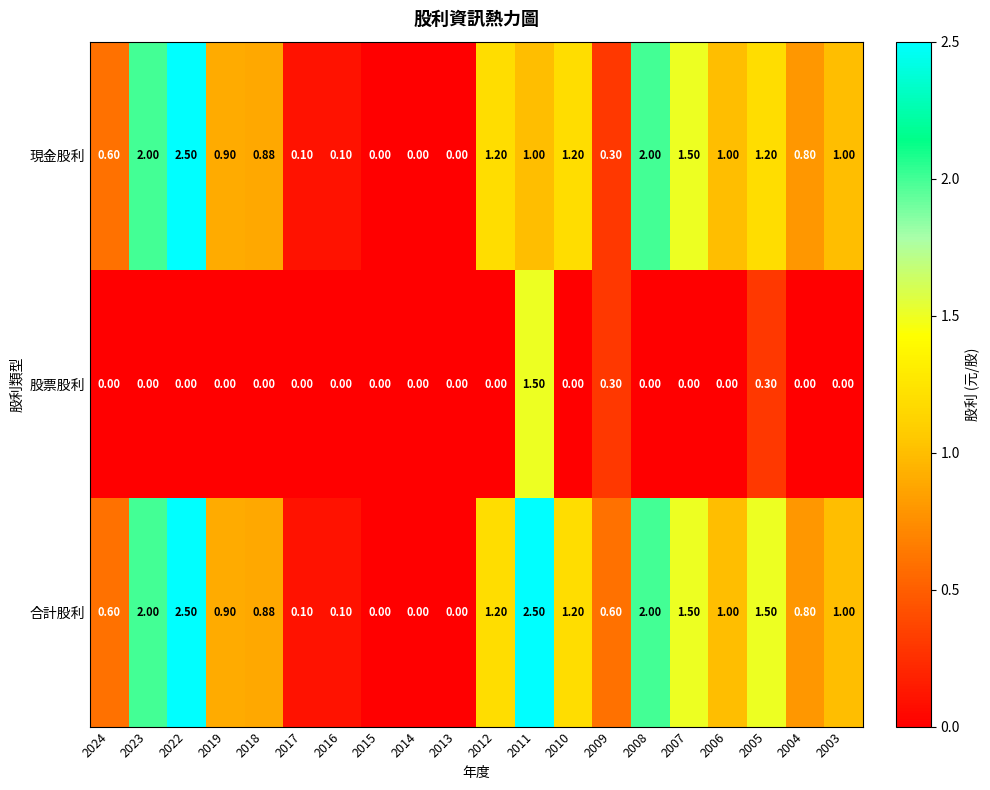

Which series changed the most between 2015 and 2005?

合計股利